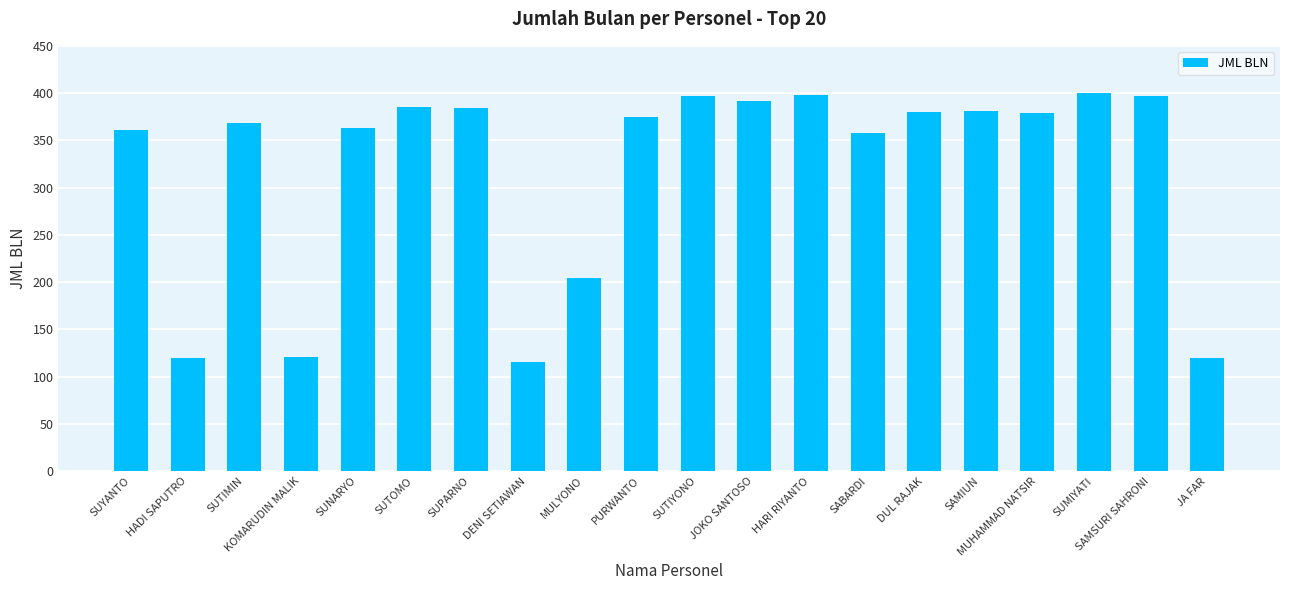

What is the difference between the second highest and minimum values?

283